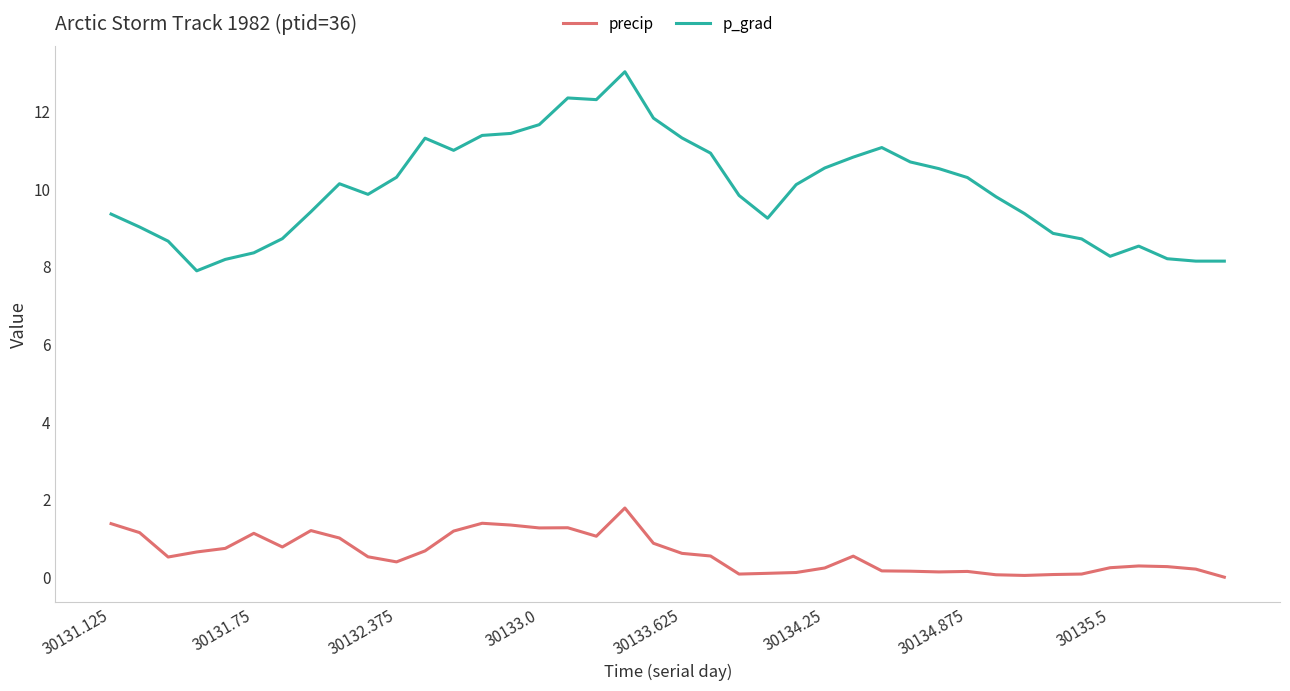

How many values in the p_grad series exceed 10?

20